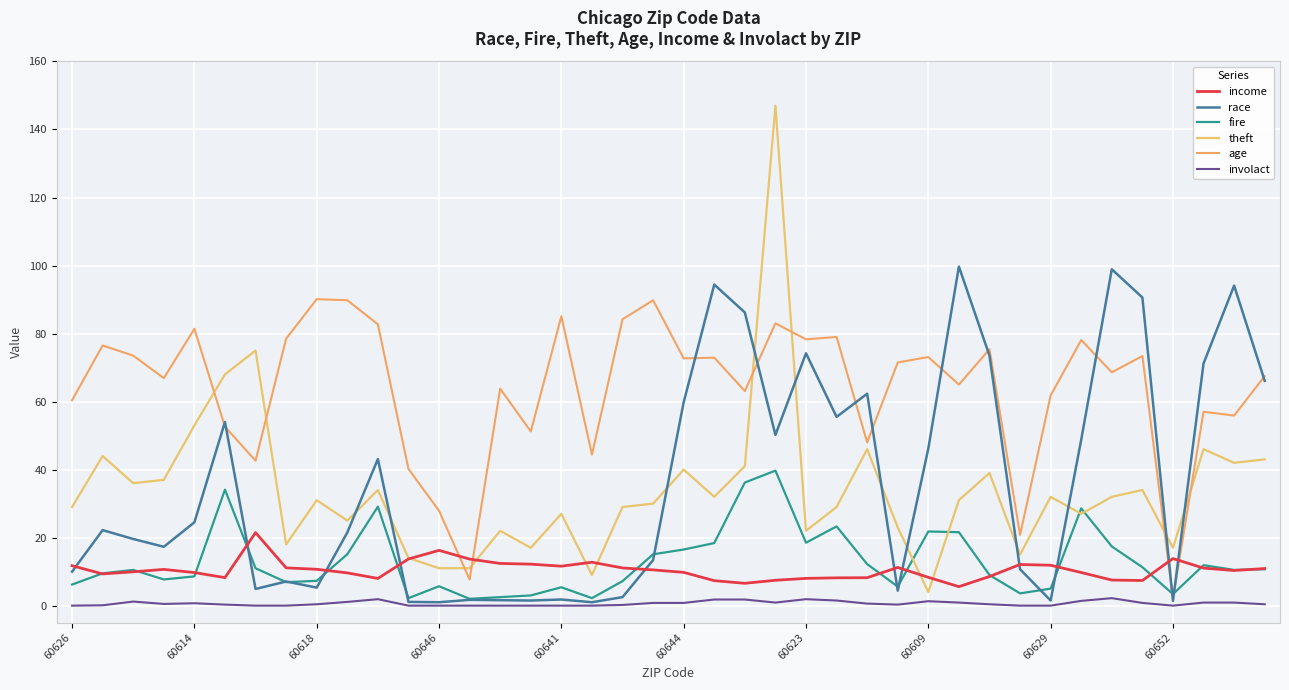

Reading left to right, what are all the values shown in this chart?

income: 11.7	9.3	9.9	10.7	9.7	8.2	21.5	11.1	10.7	9.6	8.0	13.7	16.2	13.7	12.4	12.2	11.6	12.8	11.1	10.5	9.8	7.3	6.6	7.5	8.0	8.2	8.2	11.2	8.3	5.6	8.6	12.1	11.9	9.7	7.5	7.4	13.8	11.0	10.3	10.9
race: 10.0	22.2	19.6	17.3	24.5	54.0	4.9	7.1	5.3	21.5	43.1	1.1	1.0	1.7	1.6	1.5	1.8	1.0	2.5	13.4	59.8	94.4	86.2	50.2	74.2	55.5	62.3	4.4	46.2	99.7	73.5	10.7	1.5	48.8	98.9	90.6	1.4	71.2	94.1	66.1
fire: 6.2	9.5	10.5	7.7	8.6	34.1	11.0	6.9	7.3	15.1	29.1	2.2	5.7	2.0	2.5	3.0	5.4	2.2	7.2	15.1	16.5	18.4	36.2	39.7	18.5	23.3	12.2	5.6	21.8	21.6	9.0	3.6	5.0	28.6	17.4	11.3	3.4	11.9	10.5	10.7
theft: 29.0	44.0	36.0	37.0	53.0	68.0	75.0	18.0	31.0	25.0	34.0	14.0	11.0	11.0	22.0	17.0	27.0	9.0	29.0	30.0	40.0	32.0	41.0	147.0	22.0	29.0	46.0	23.0	4.0	31.0	39.0	15.0	32.0	27.0	32.0	34.0	17.0	46.0	42.0	43.0
age: 60.4	76.5	73.5	66.9	81.4	52.6	42.6	78.5	90.1	89.8	82.7	40.2	27.9	7.7	63.8	51.2	85.1	44.4	84.2	89.8	72.7	72.9	63.1	83.0	78.3	79.0	48.0	71.5	73.1	65.0	75.4	20.8	61.8	78.1	68.6	73.4	2.0	57.0	55.9	67.5
involact: 0.0	0.1	1.2	0.5	0.7	0.3	0.0	0.0	0.4	1.1	1.9	0.0	0.0	0.0	0.0	0.0	0.0	0.0	0.2	0.8	0.8	1.8	1.8	0.9	1.9	1.5	0.6	0.3	1.3	0.9	0.4	0.0	0.0	1.4	2.2	0.8	0.0	0.9	0.9	0.4